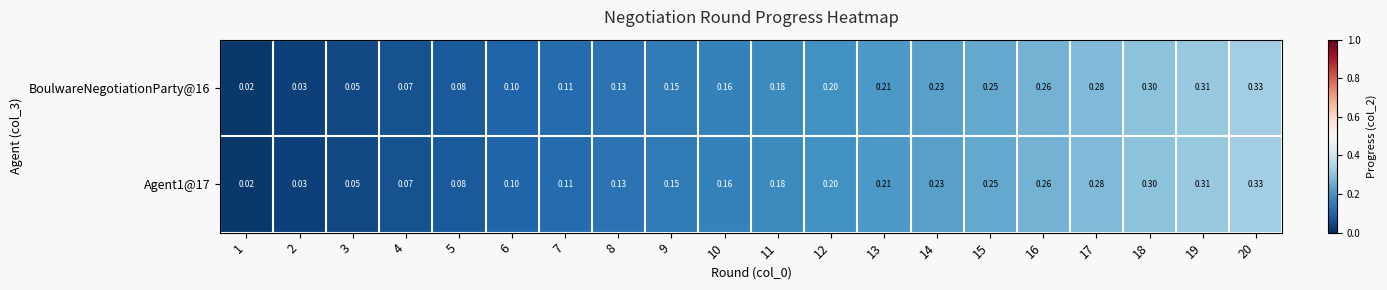

Is the value of BoulwareNegotiationParty@16 at 12 greater than the value of Agent1@17 at 8?

Yes